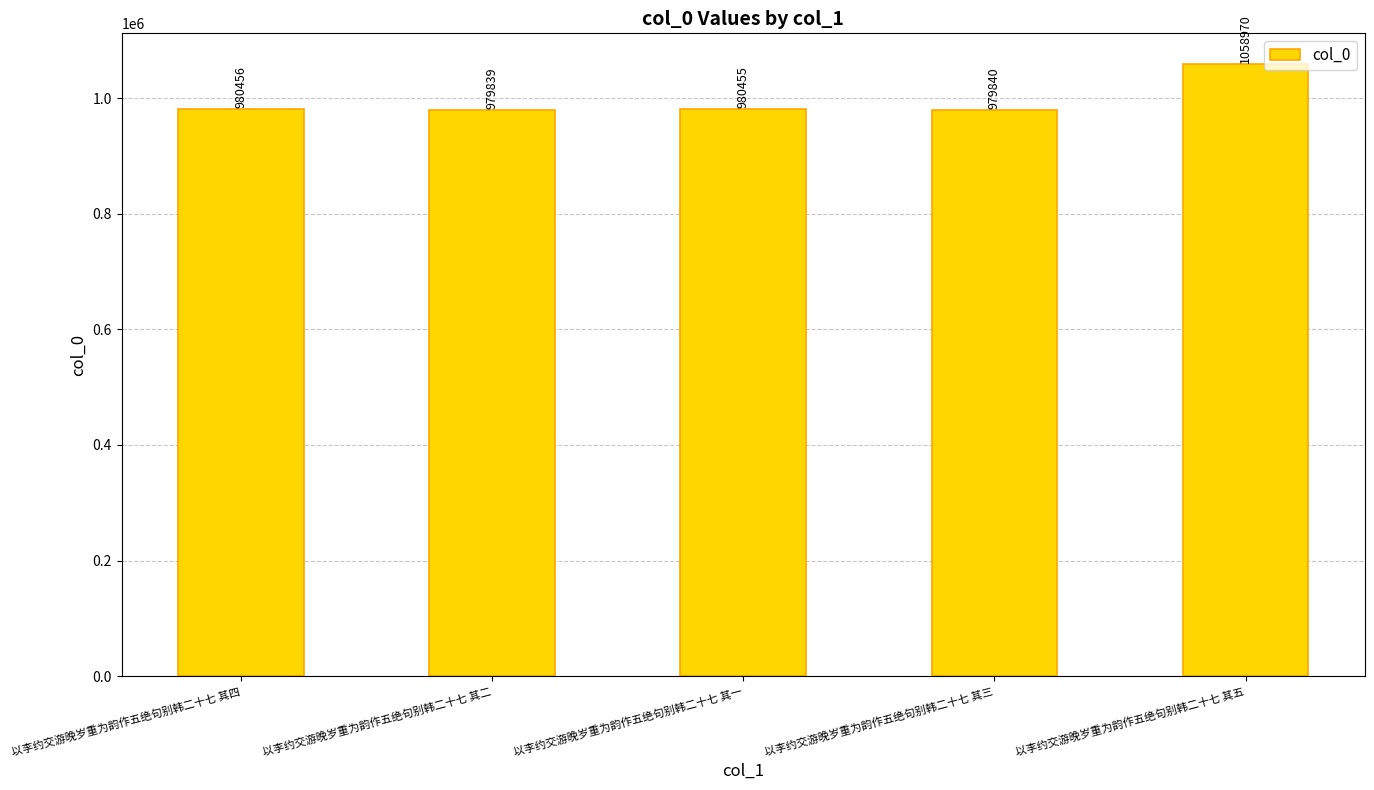

How many distinct data groups are displayed?

1